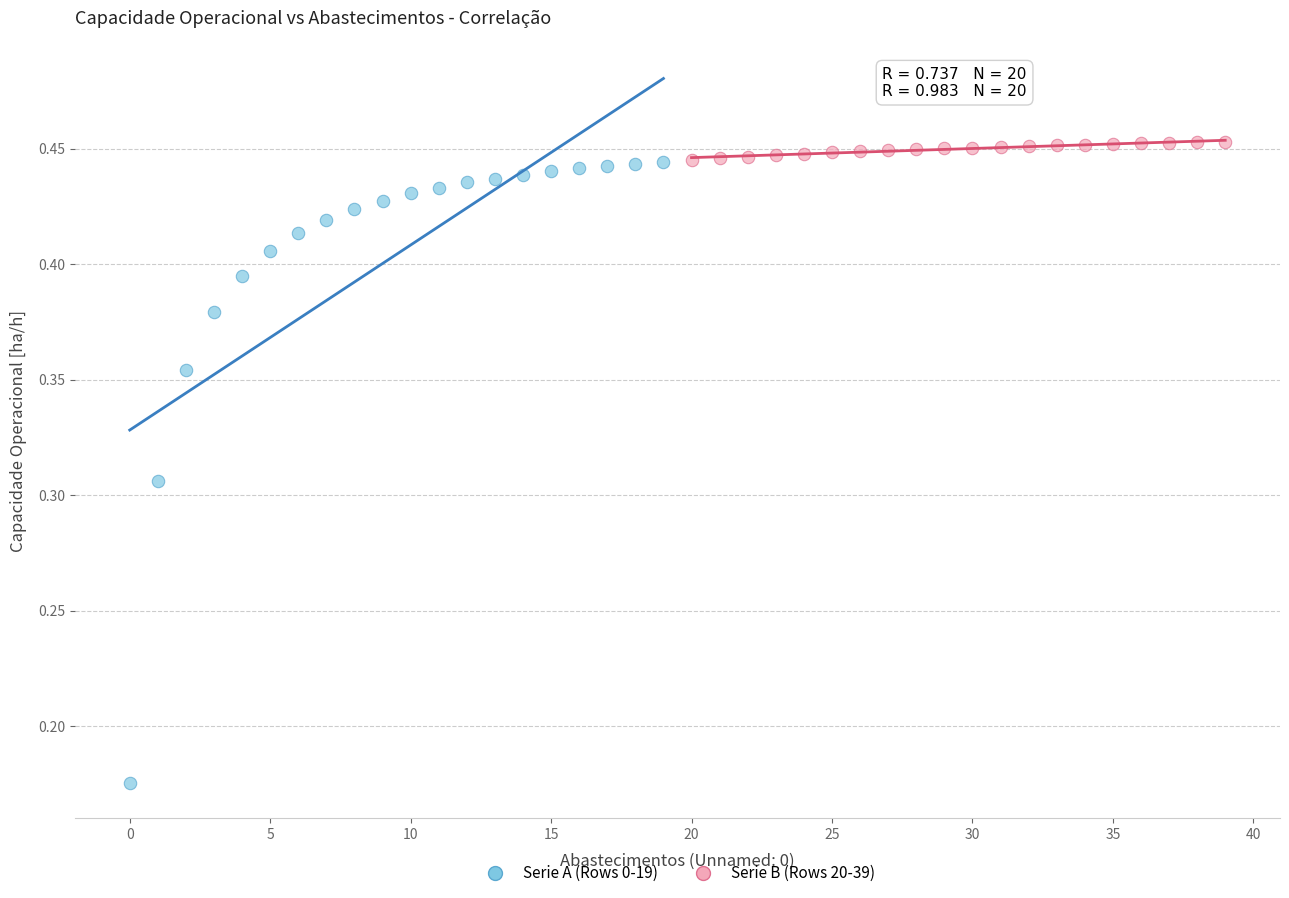

Which series reaches the maximum Y coordinate?

Serie B (Rows 20-39)